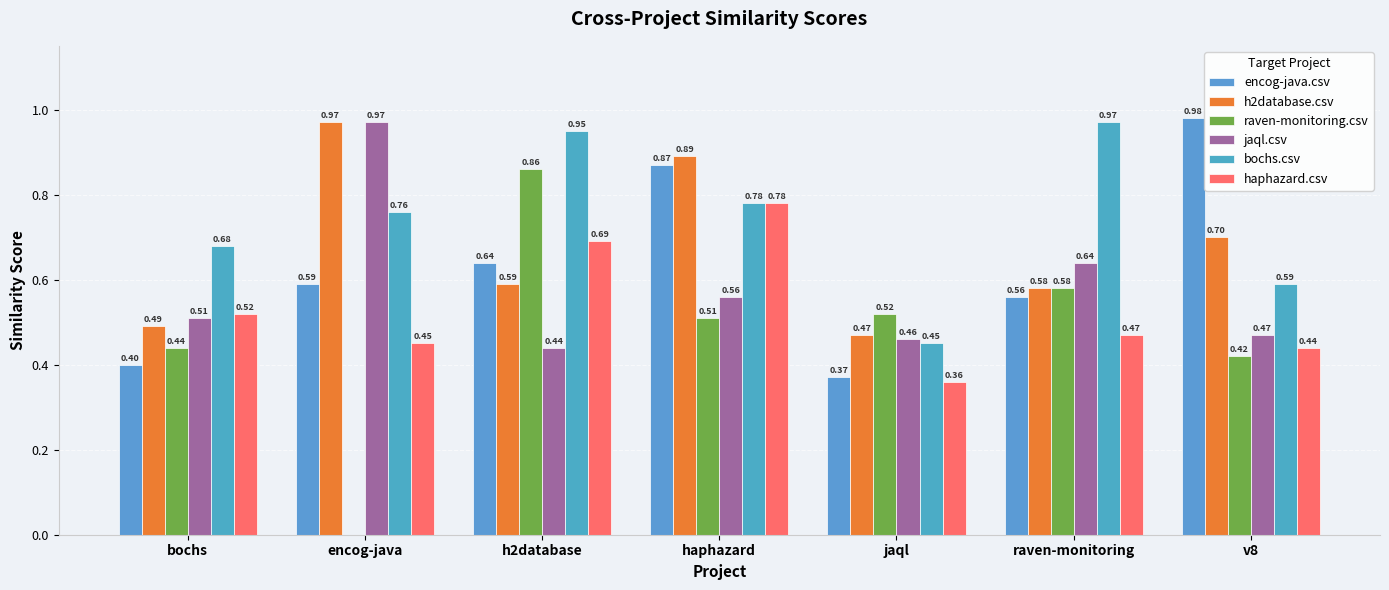

How many values in the raven-monitoring.csv series exceed 0?

6